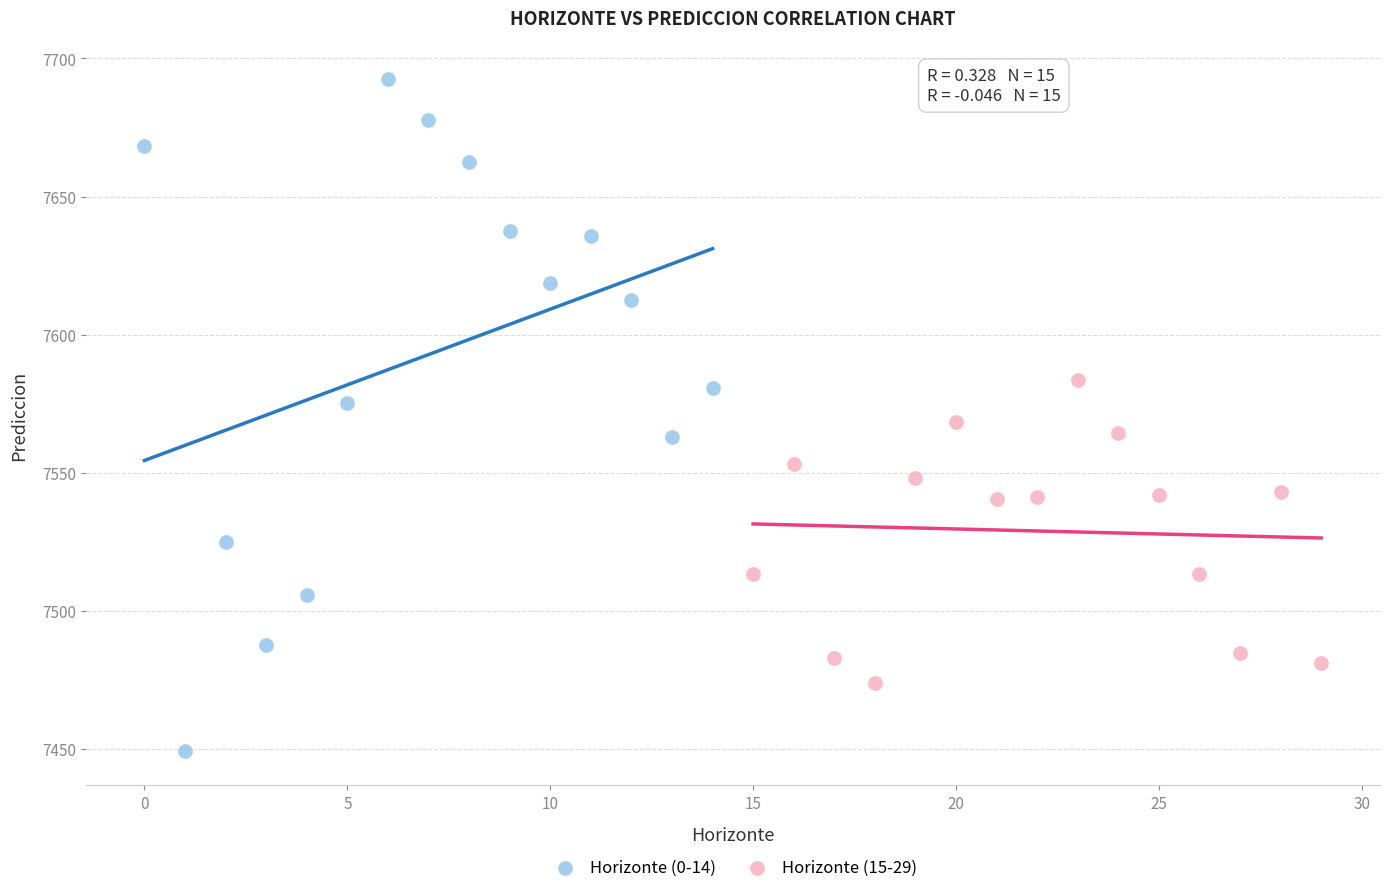

Which series reaches the minimum Y coordinate?

Horizonte (0-14)